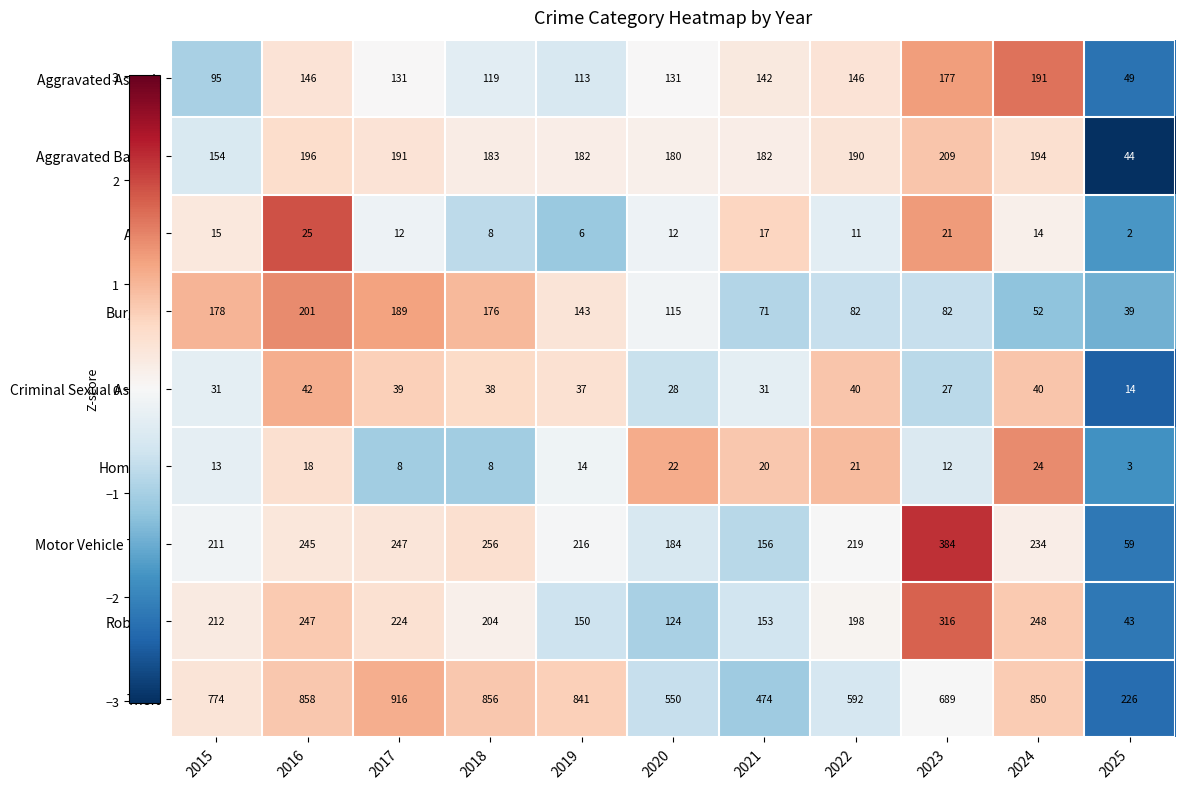

What is the spread (max minus min) of values at 2015?

761